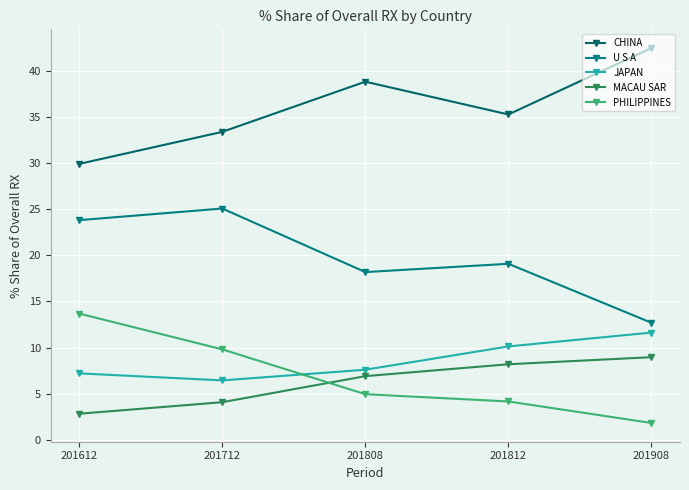

What is the sum of the U S A values at 201808 and 201908?

30.9